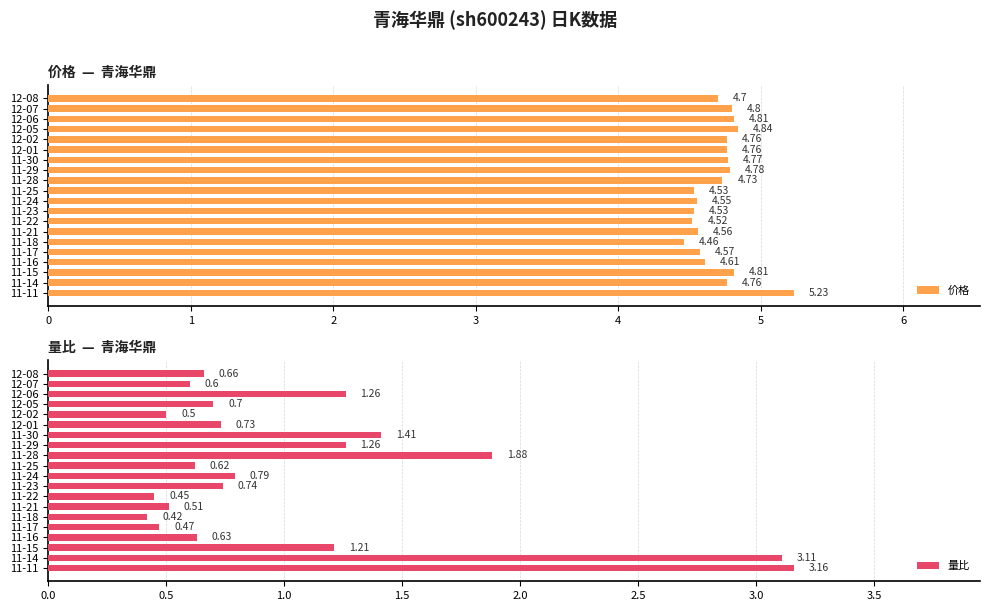

What is the difference between the second highest and second lowest values in the 量比 series?

2.7